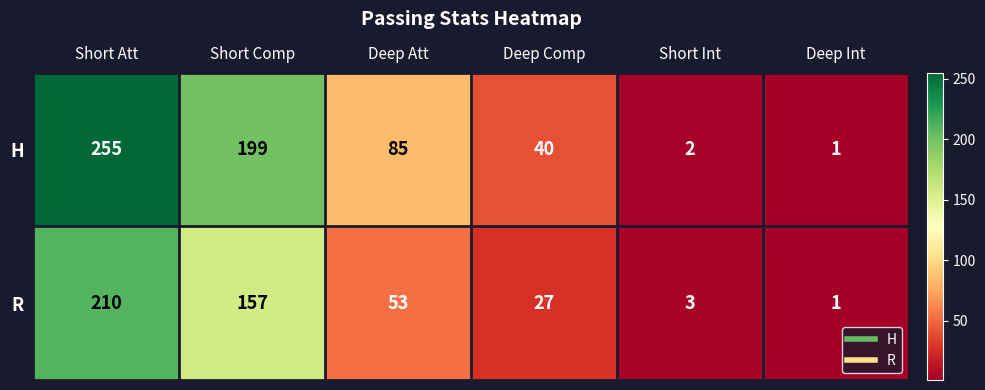

What is the average value of the R series?

75